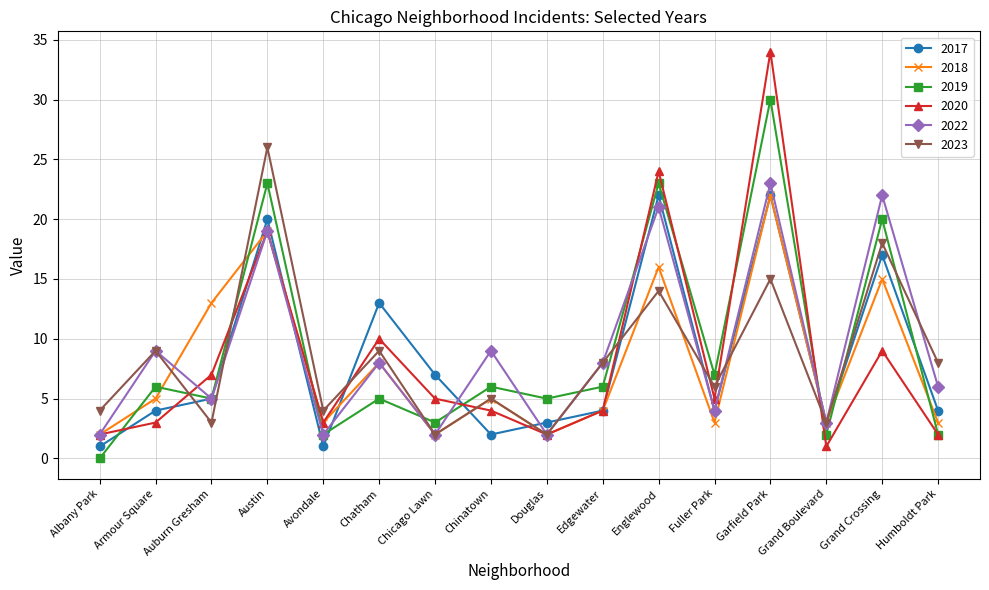

What is the value of the 2017 point at the 9th from the left?

3